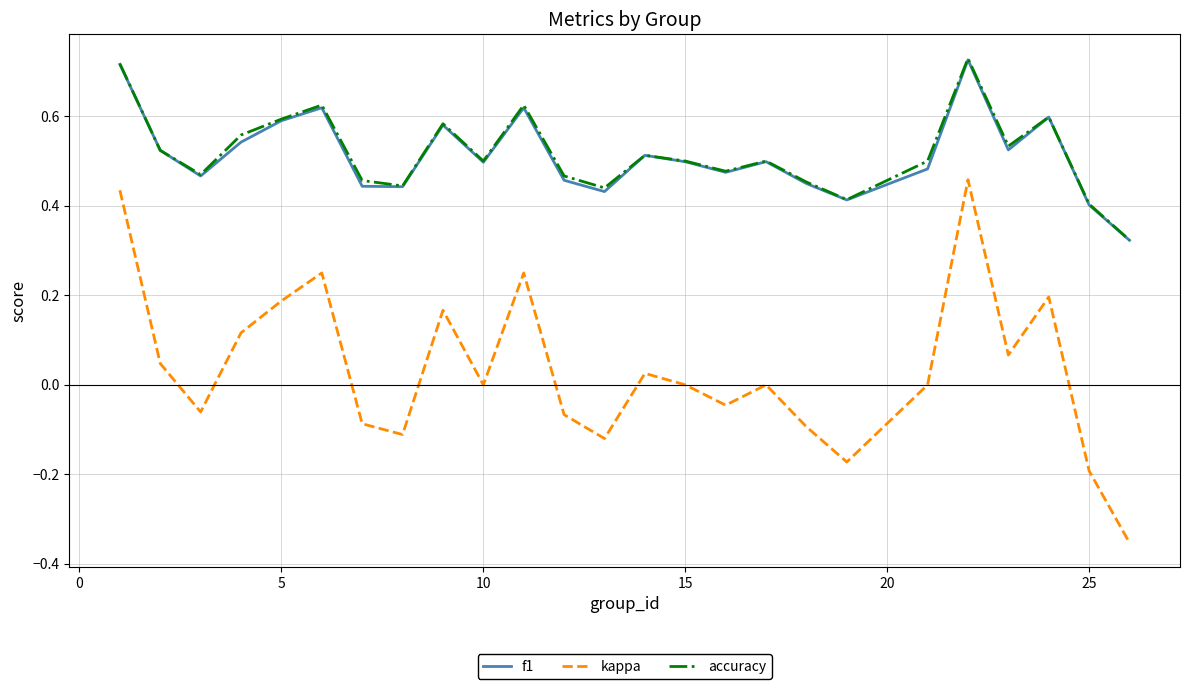

True or false: kappa and f1 cross at least once.

False